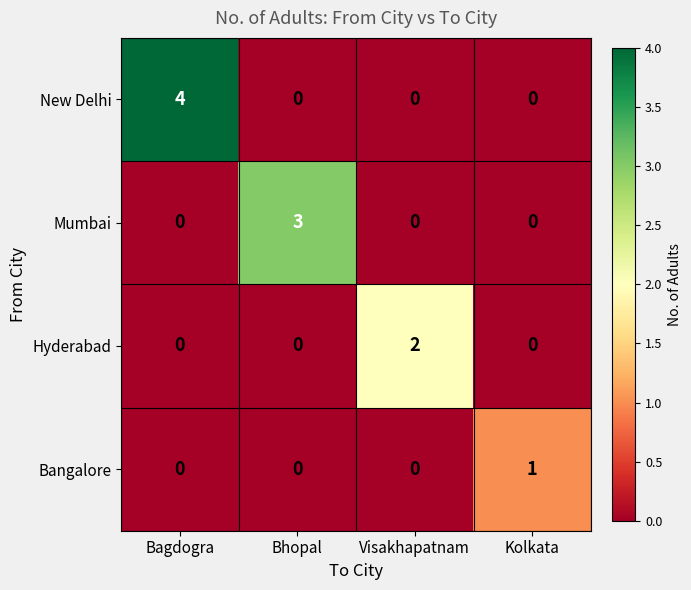

Which series has the largest range (max minus min)?

New Delhi